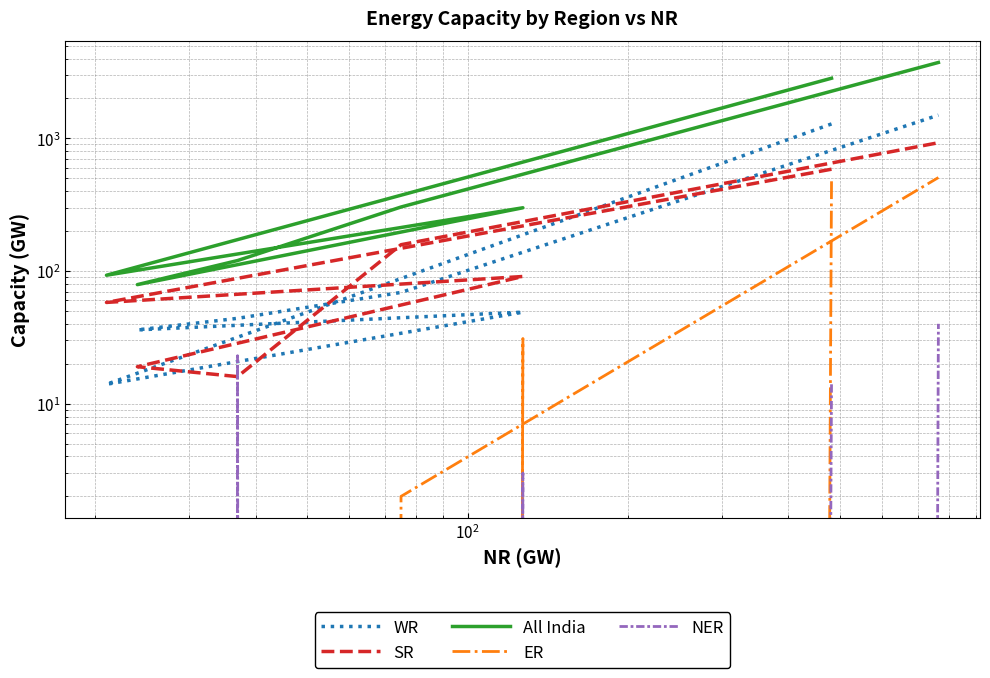

How many series are shown in this chart?

5